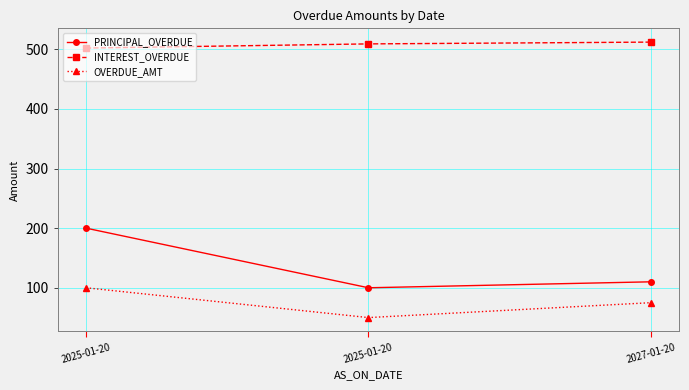

How many lines are shown in the chart?

3